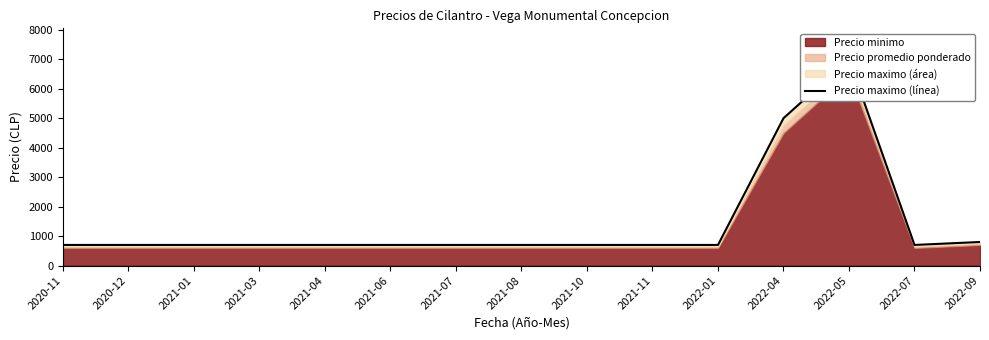

How many values exceed 700?

3